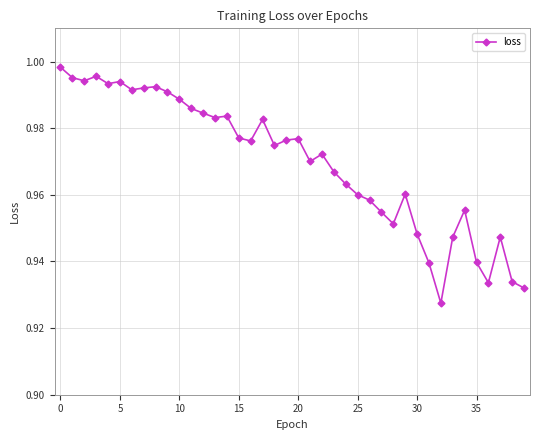

True or false: there are more than 1 points higher than both neighbors.

True